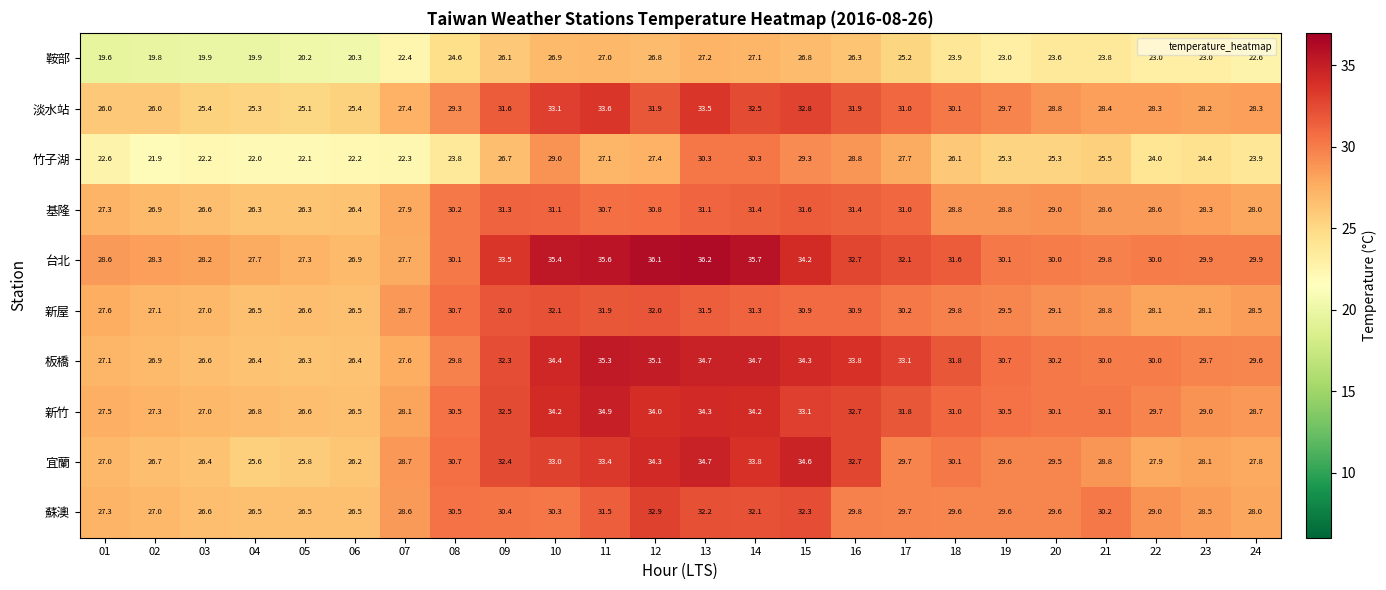

What is the average value of the 蘇澳 series?

29.4